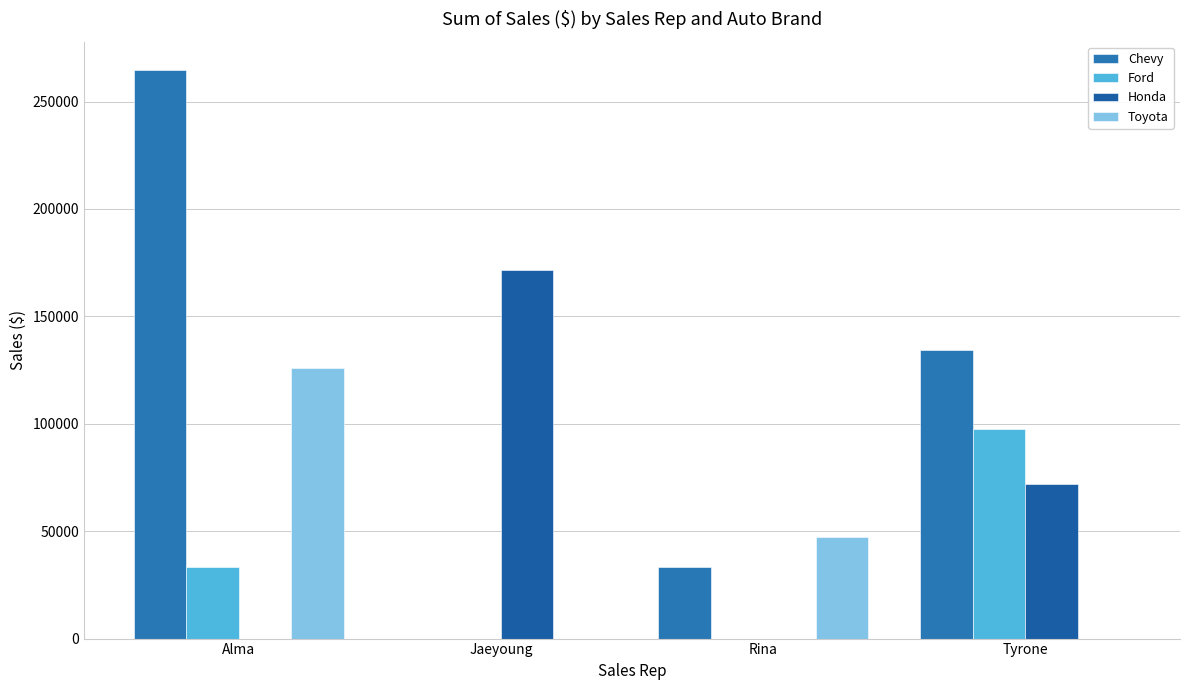

What is the sum of the Ford values at Tyrone and Rina?

97432